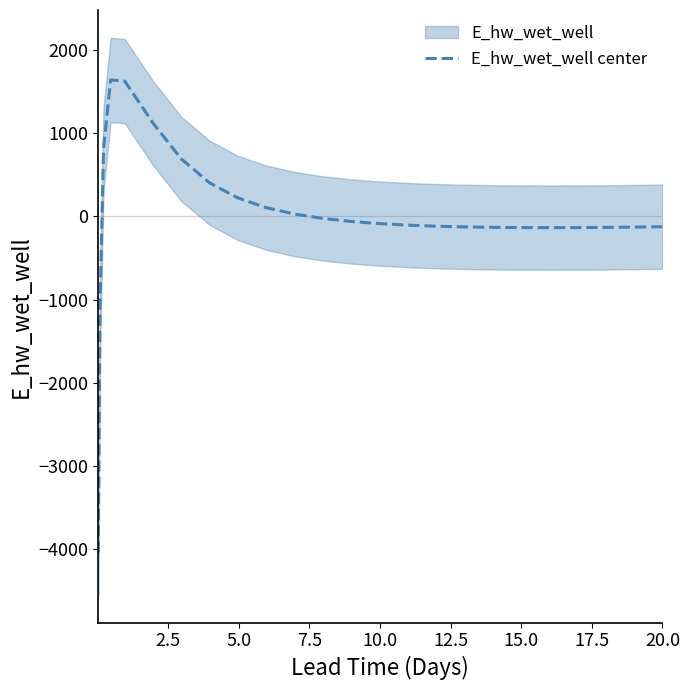

What is the difference between the second highest and second lowest values?

2703.4